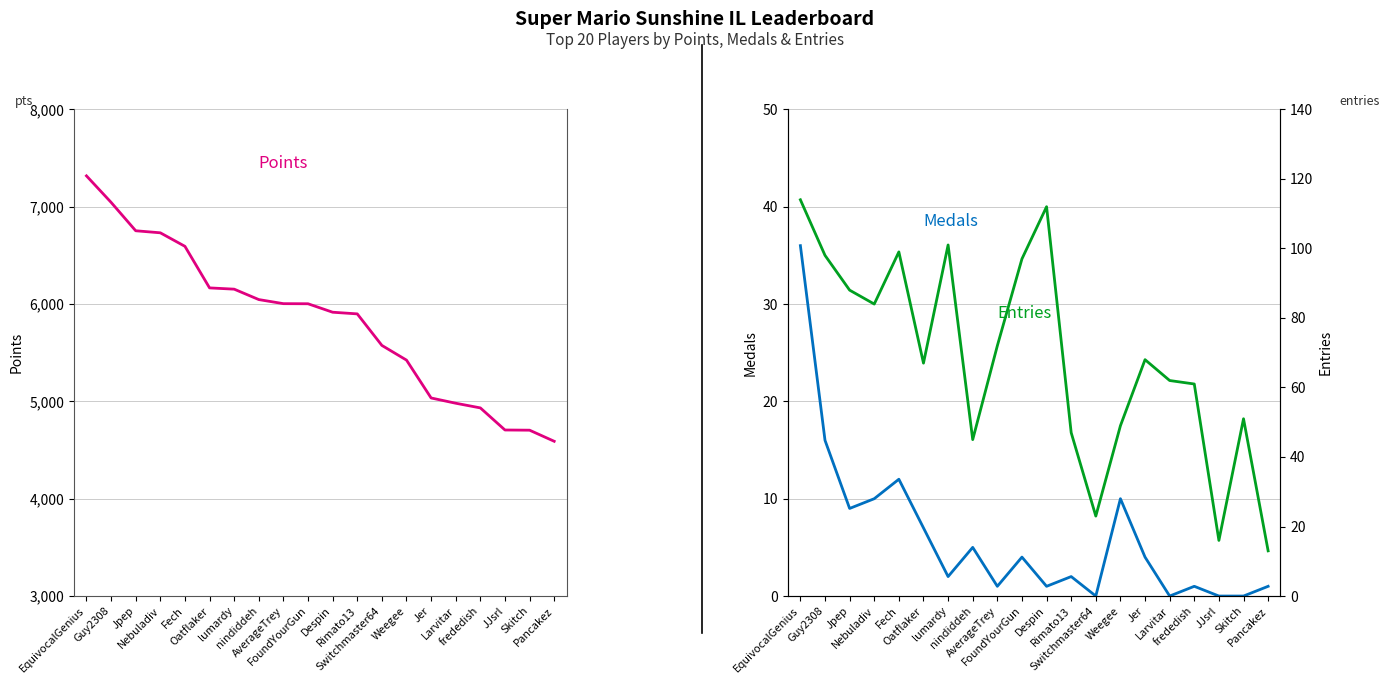

Reading right to left, extract all data points from this chart.

Points: 4590	4704	4706	4933	4981	5035	5424	5575	5899	5916	6003	6004	6046	6153	6166	6593	6732	6753	7045	7317
Medals: 1	0	0	1	0	4	10	0	2	1	4	1	5	2	7	12	10	9	16	36
Entries: 13	51	16	61	62	68	49	23	47	112	97	72	45	101	67	99	84	88	98	114